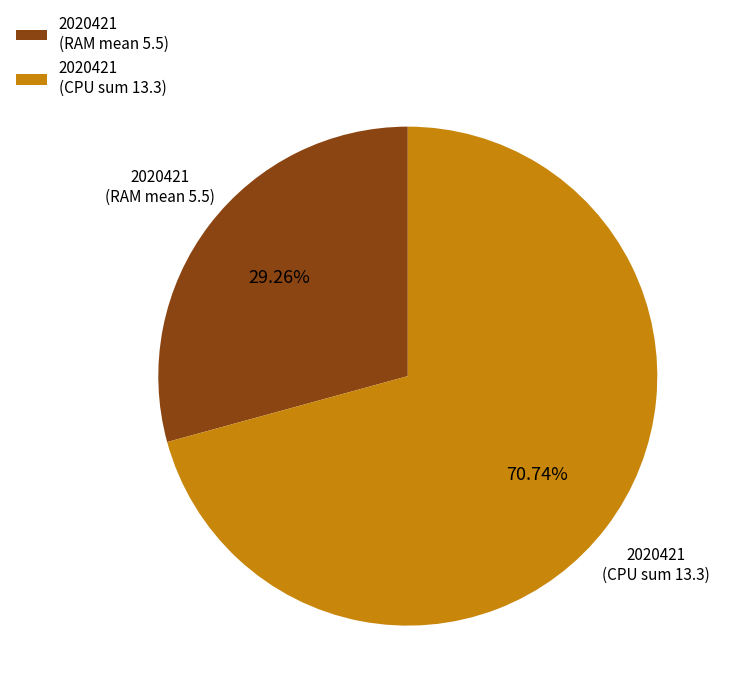

How many slices are in this pie chart?

2